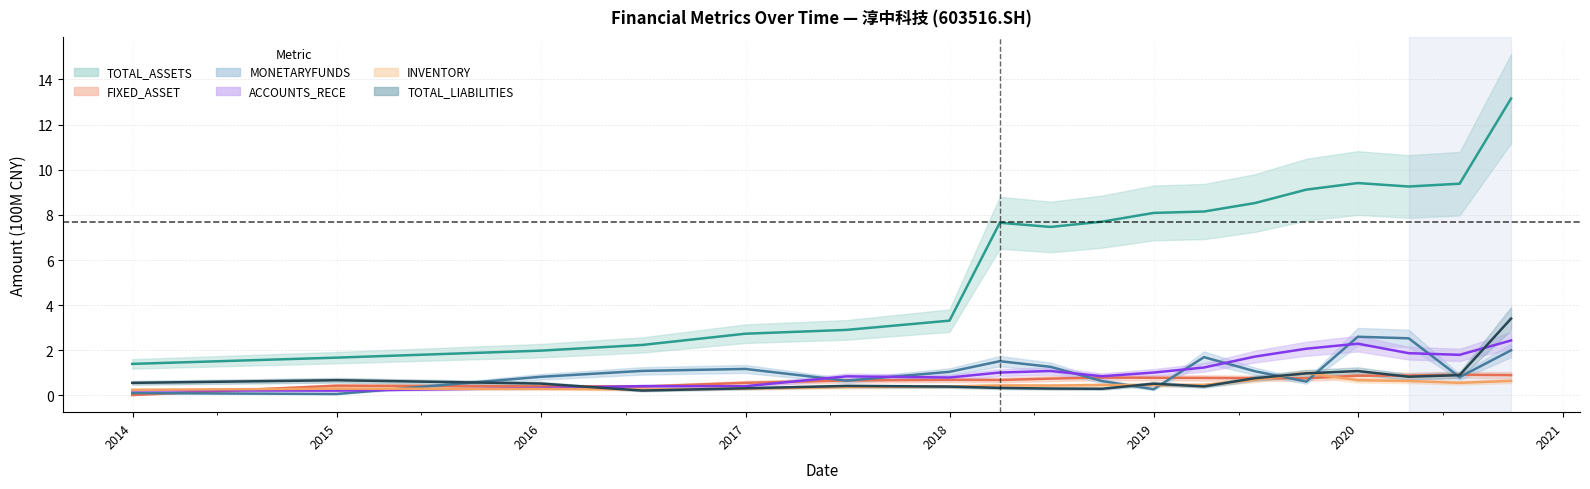

How many categories are shown in the chart?

18